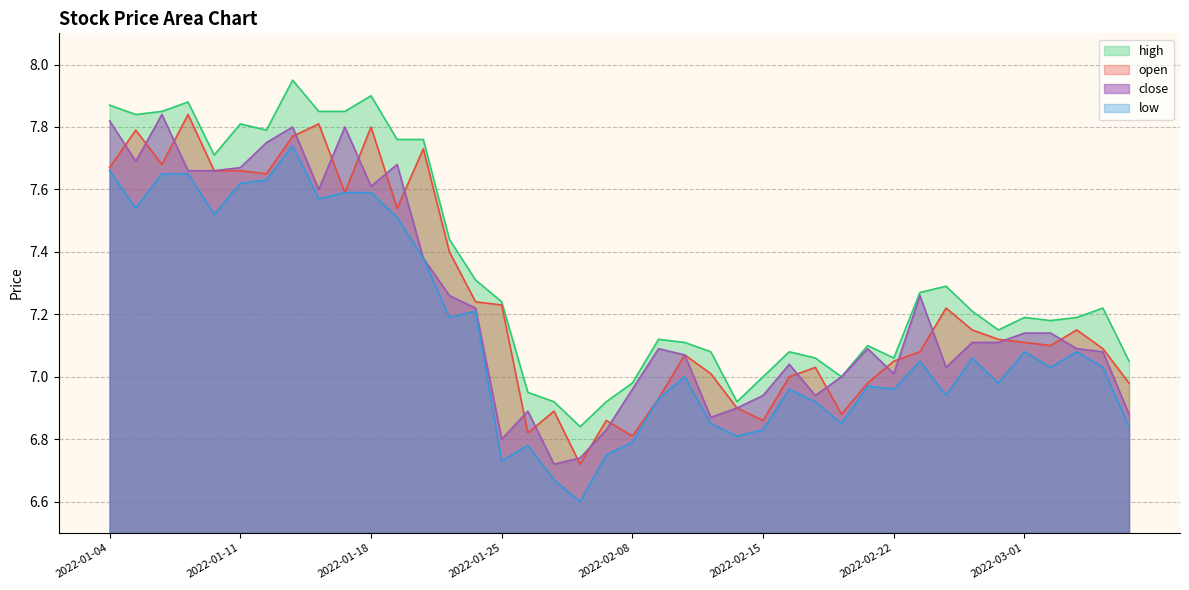

True or false: high and low intersect in this chart.

False